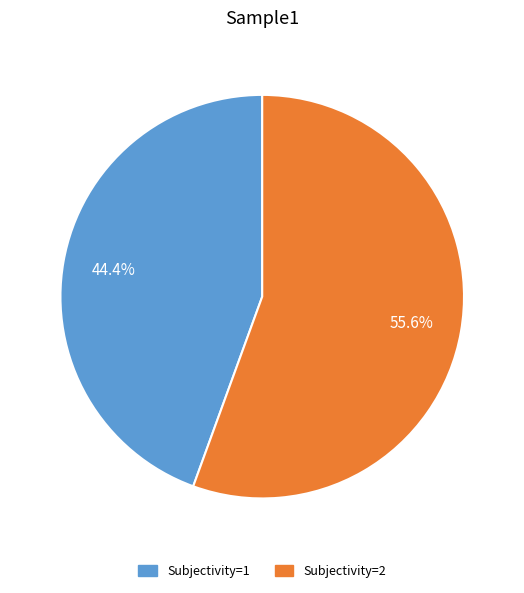

Is it true that Subjectivity=2 is 56% of the pie?

True